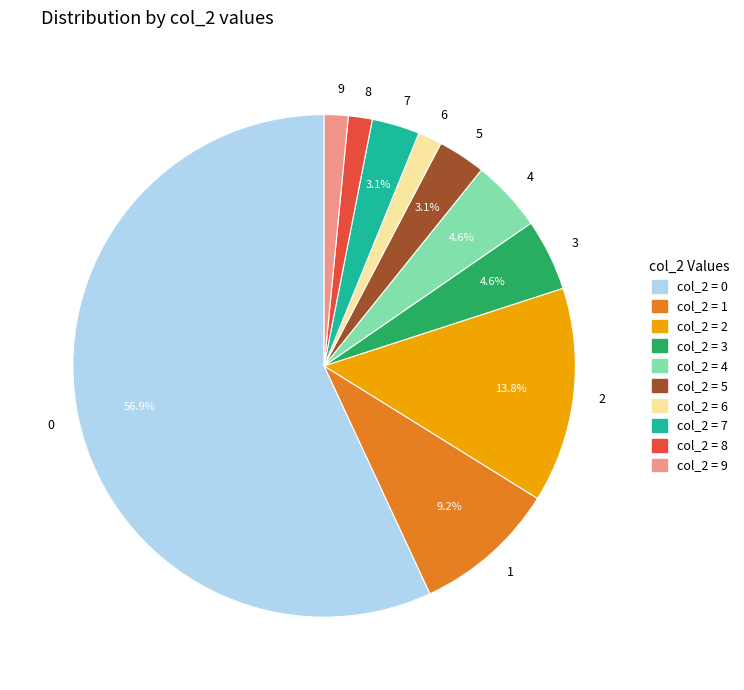

Count the number of slices in the pie.

10